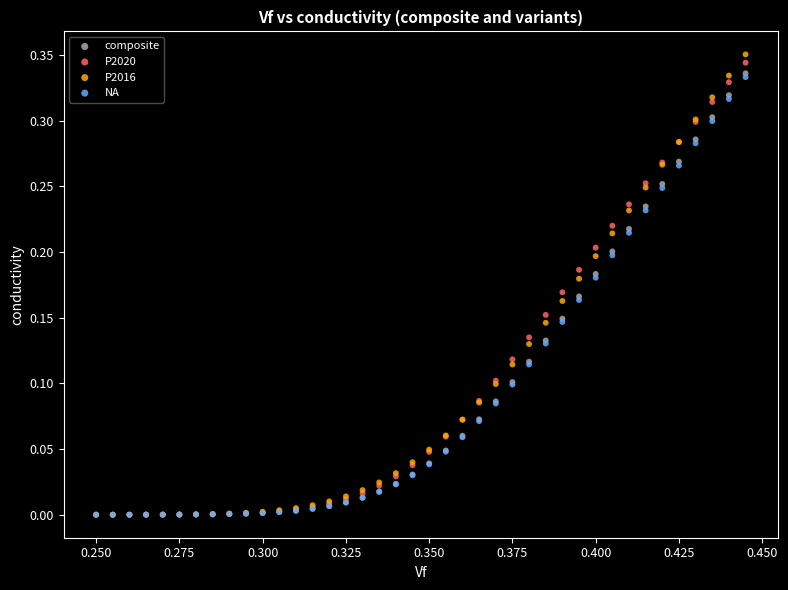

What are all the series names shown in the legend?

composite, P2020, P2016, NA